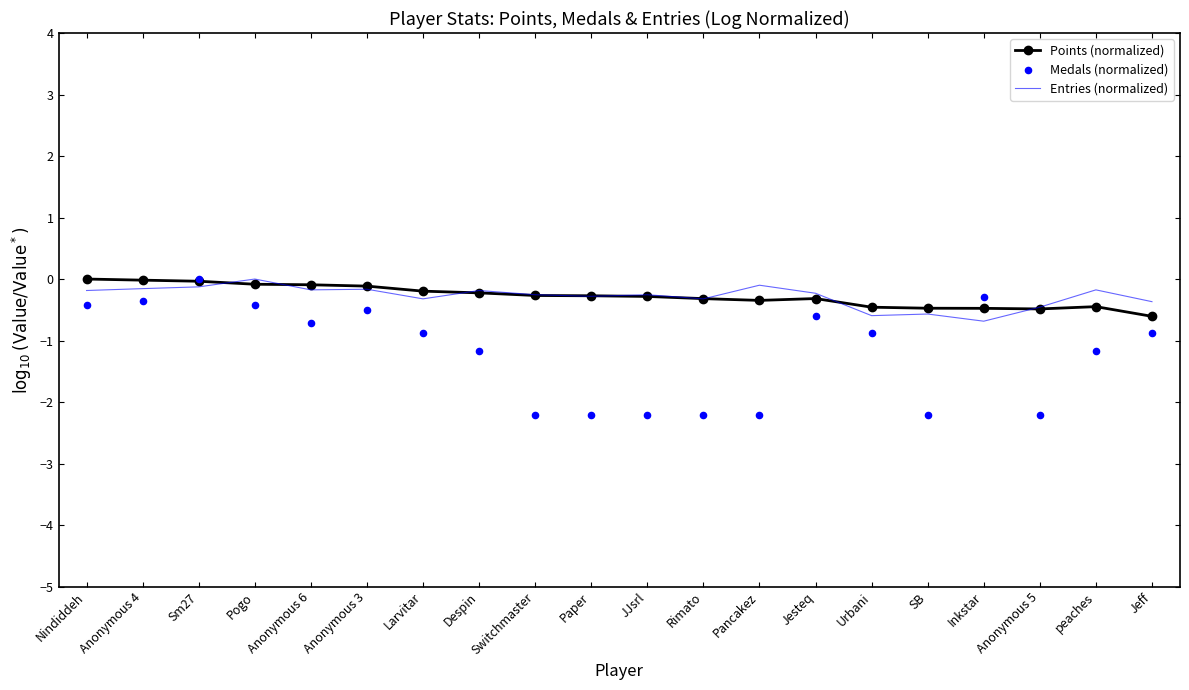

Which series contains the highest Y value?

Points (normalized)